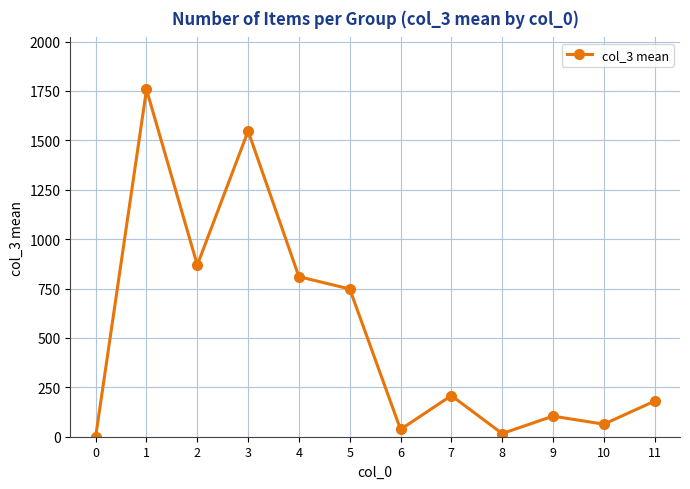

How many lines are shown in the chart?

1